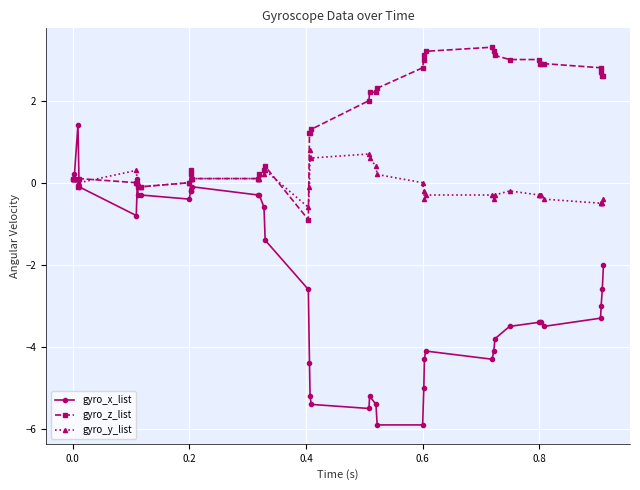

Rank the series by their average value, from lowest to highest.

gyro_x_list, gyro_y_list, gyro_z_list